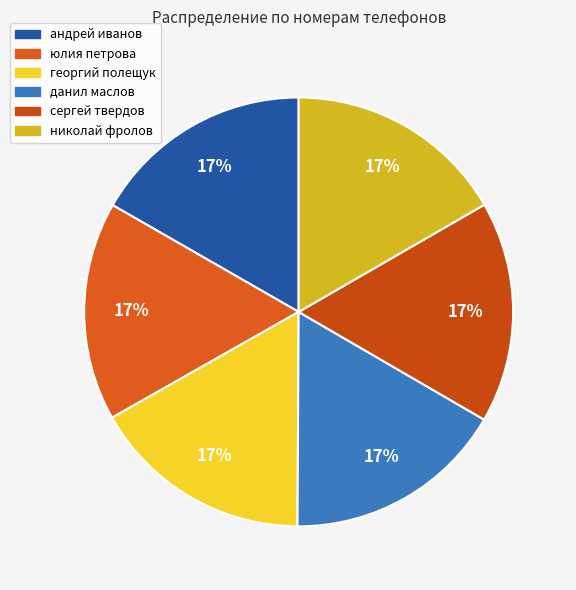

Is there a majority slice in this chart?

No